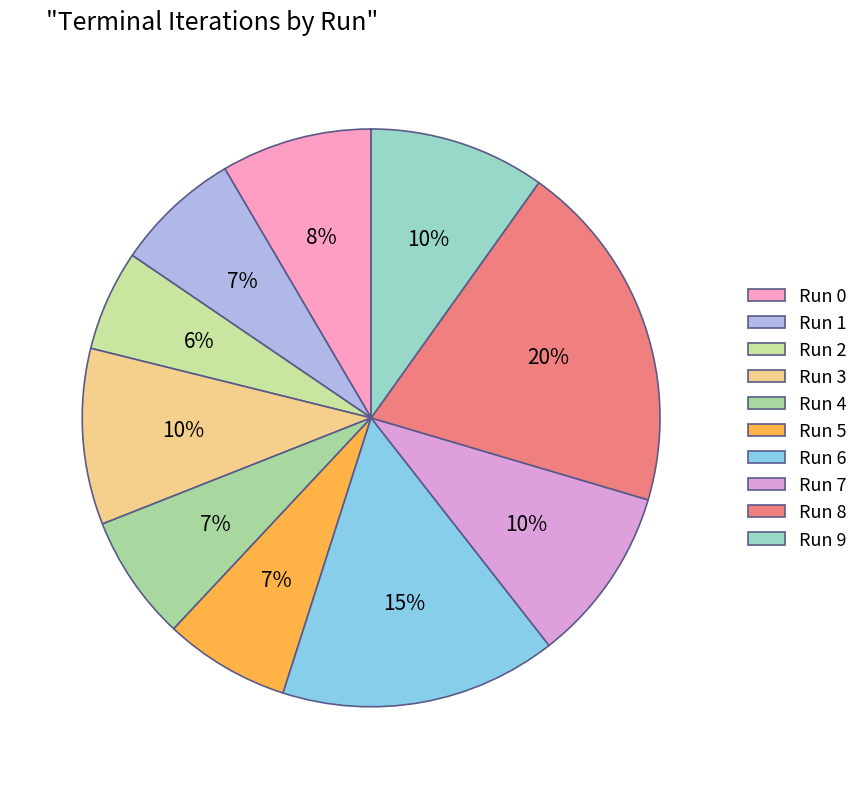

What is the smallest slice in the pie chart?

Run 2